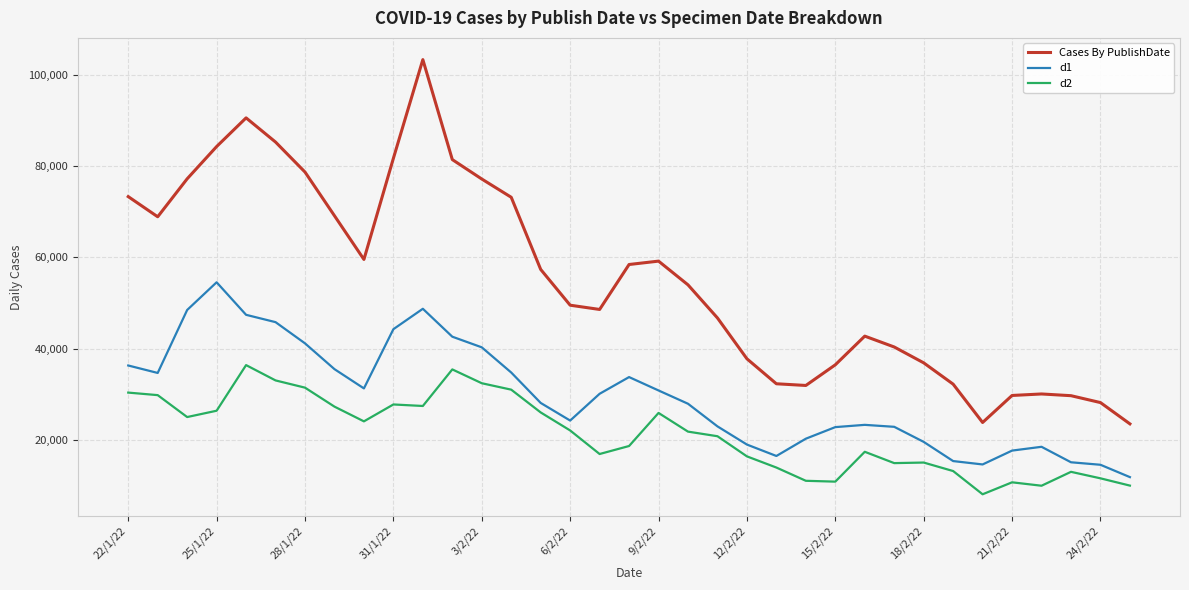

What are all the series names shown in the legend?

Cases By PublishDate, d1, d2